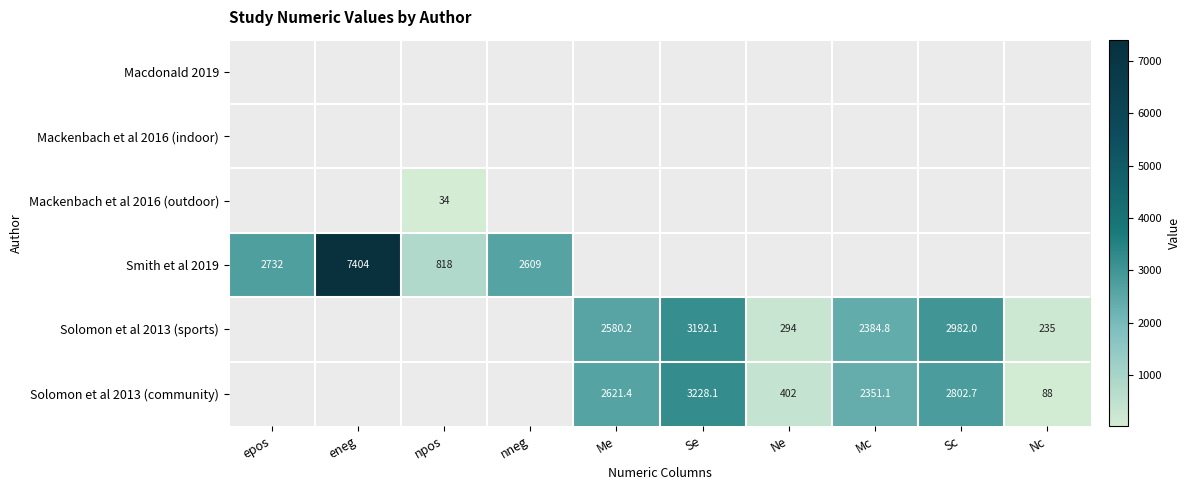

Is the value of Solomon et al 2013 (community) at Sc greater than the value of Smith et al 2019 at nneg?

Yes